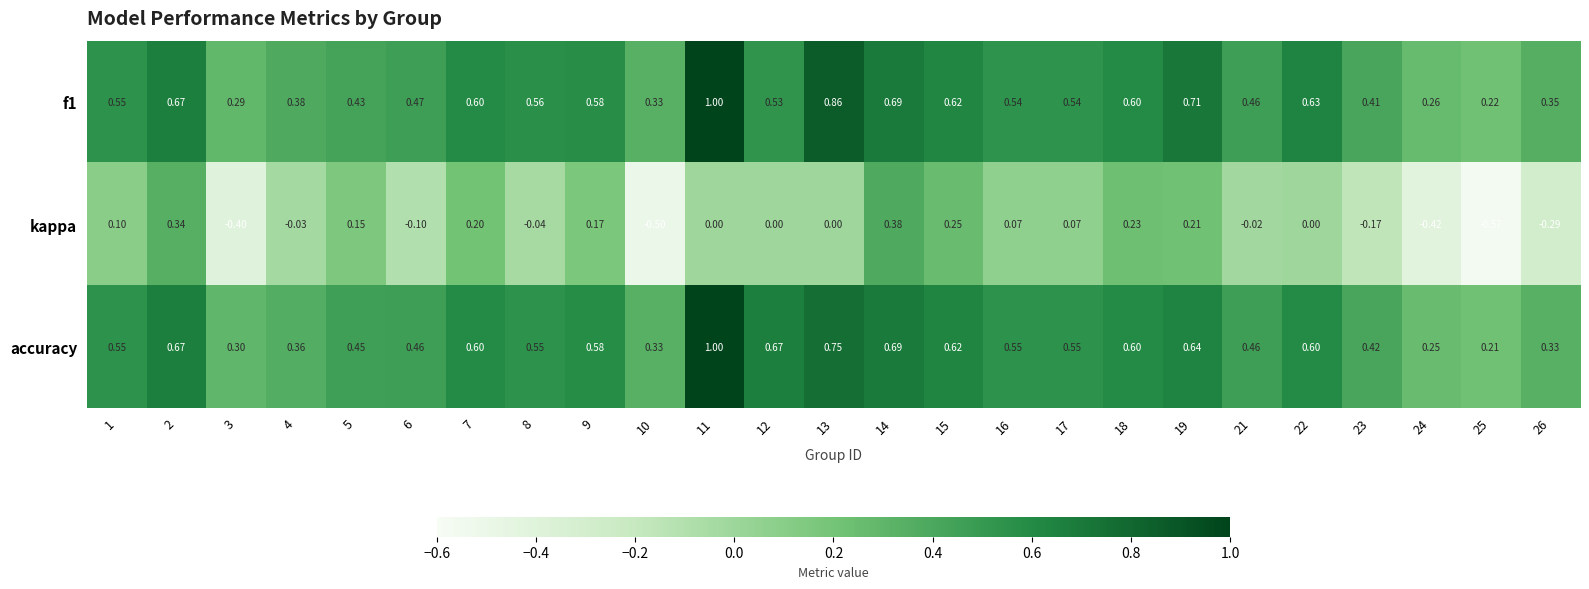

Count the number of categories in the chart.

25